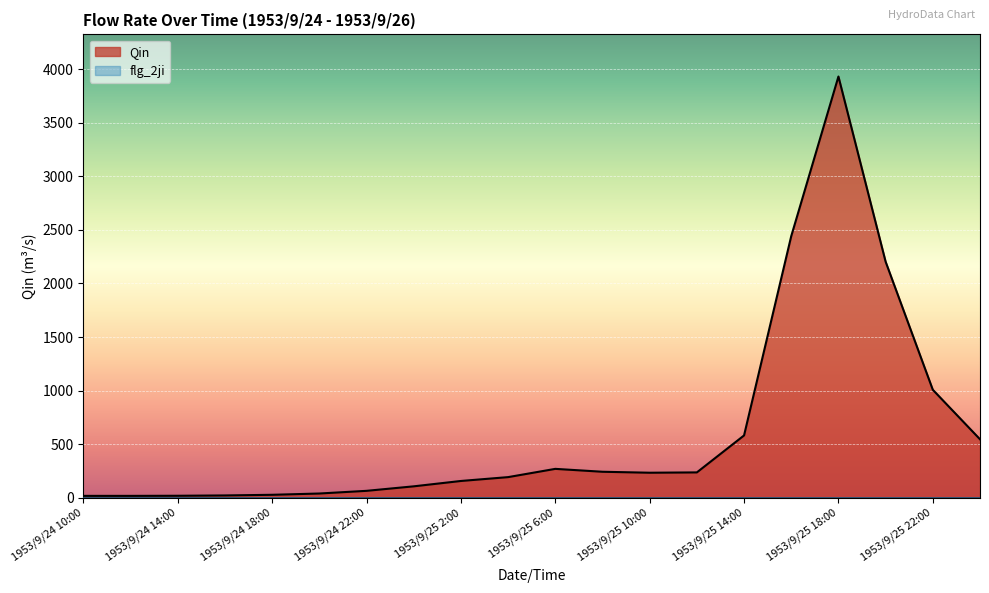

How many interior local peaks (higher than both neighbors) does the data have?

2